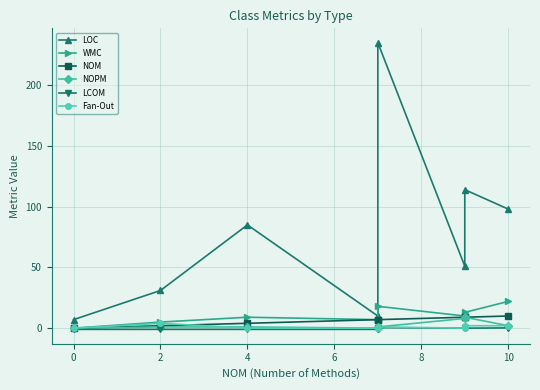

Is this an area chart (filled region under the line)?

No